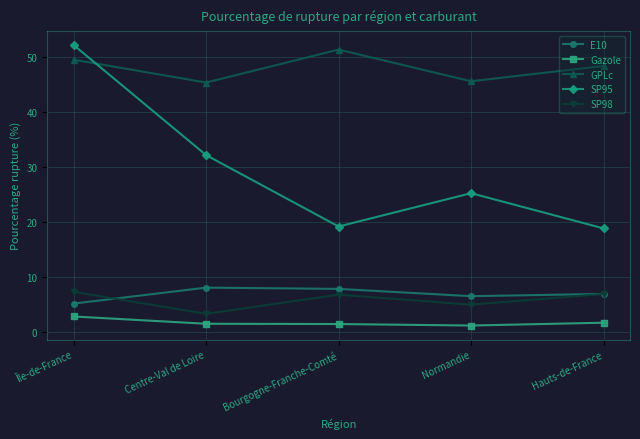

List the series in order of their peak value, lowest first.

Gazole, SP98, E10, GPLc, SP95